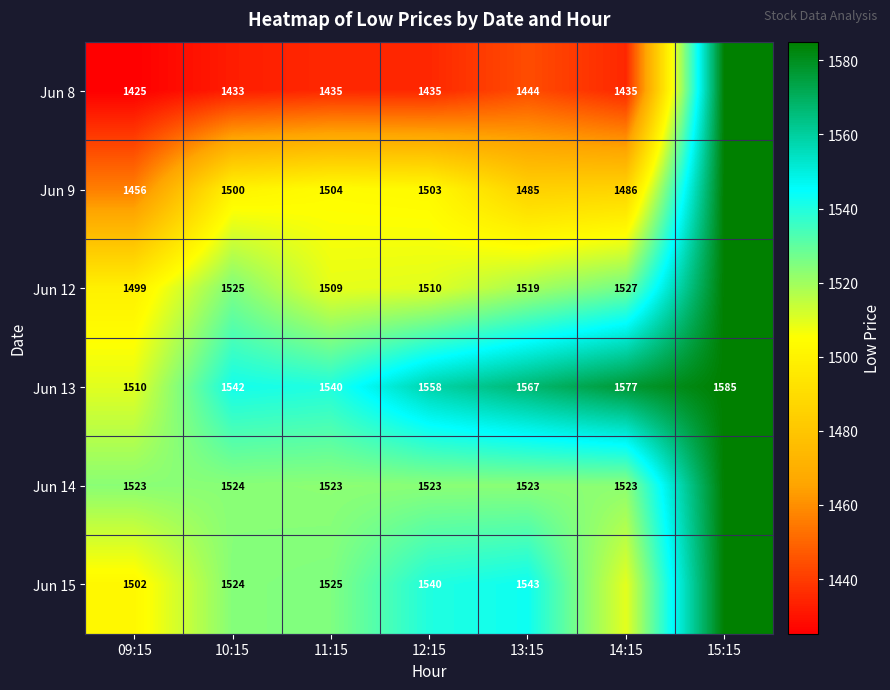

Is the value of Jun 12 at 09:15 greater than the value of Jun 13 at 09:15?

No